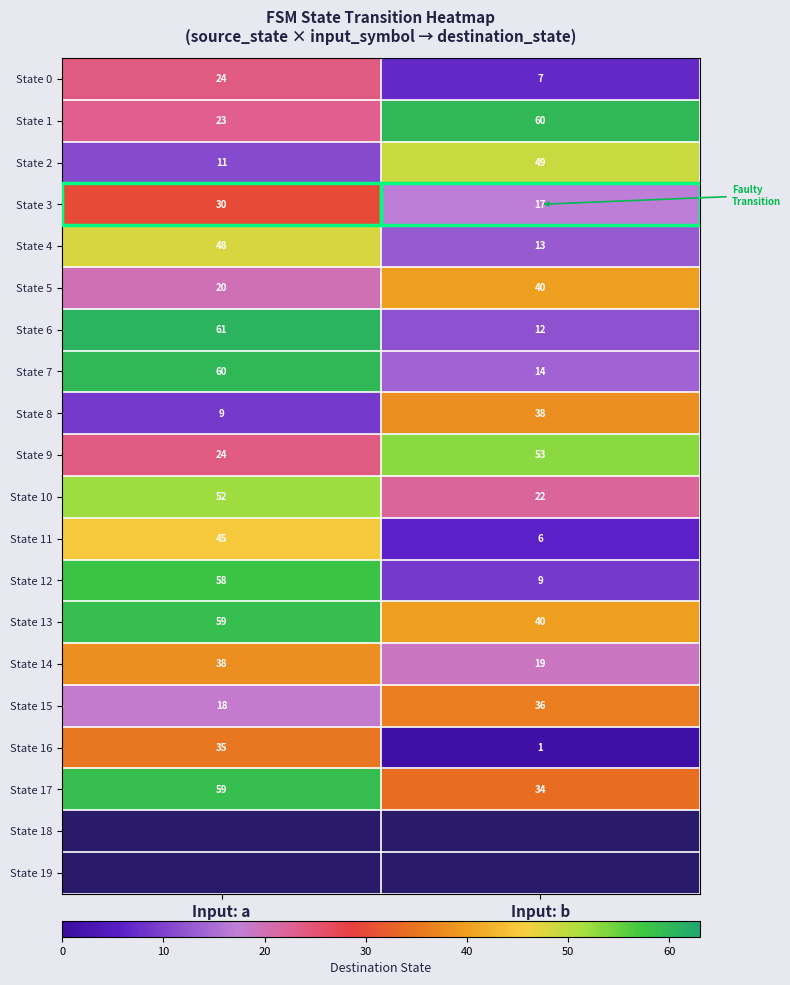

What is the spread (max minus min) of values at Input: b?

59.0